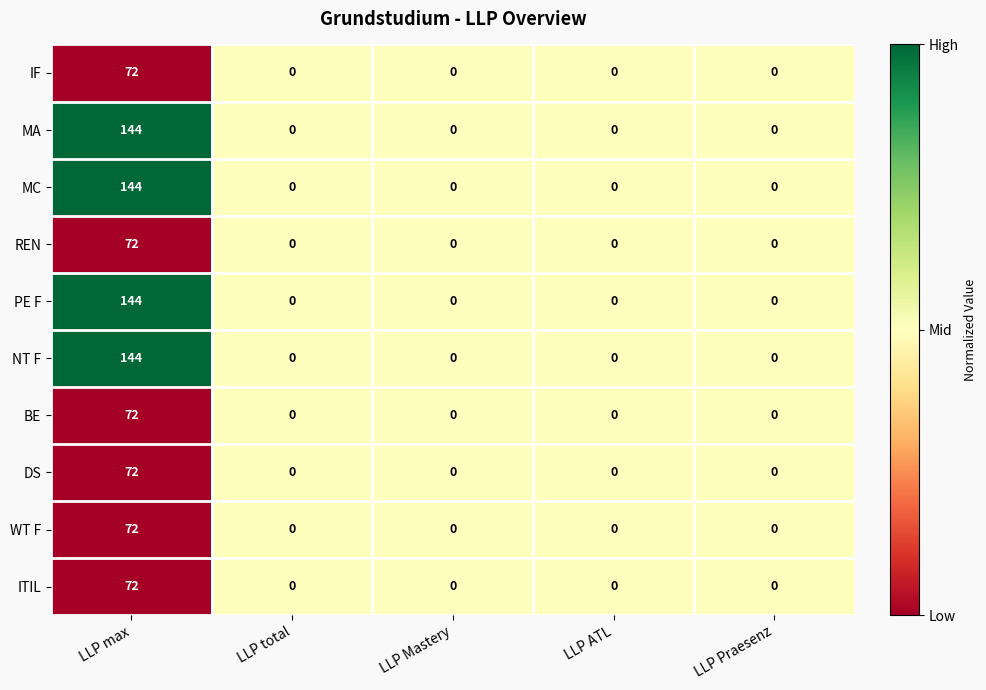

What is the greatest value displayed?

144